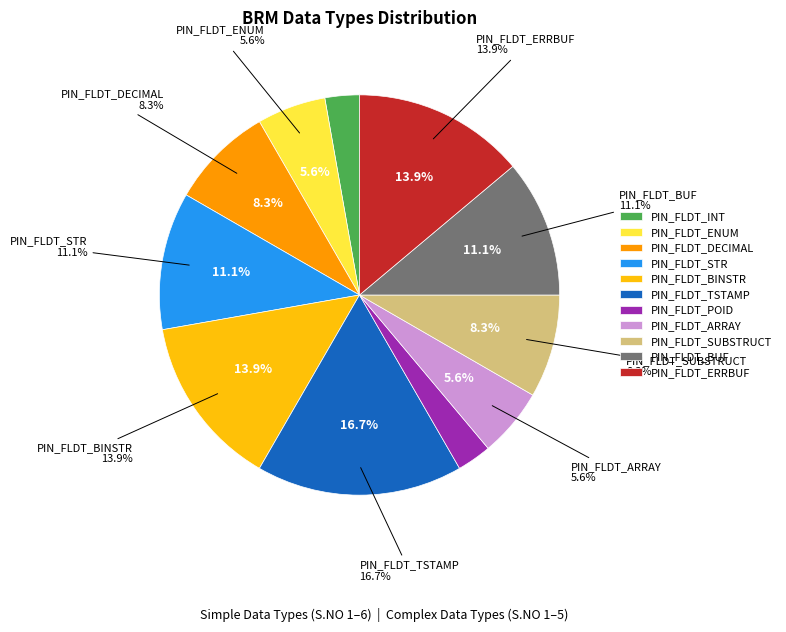

To the nearest percent, what is the combined percentage of PIN_FLDT_POID and PIN_FLDT_SUBSTRUCT?

11%